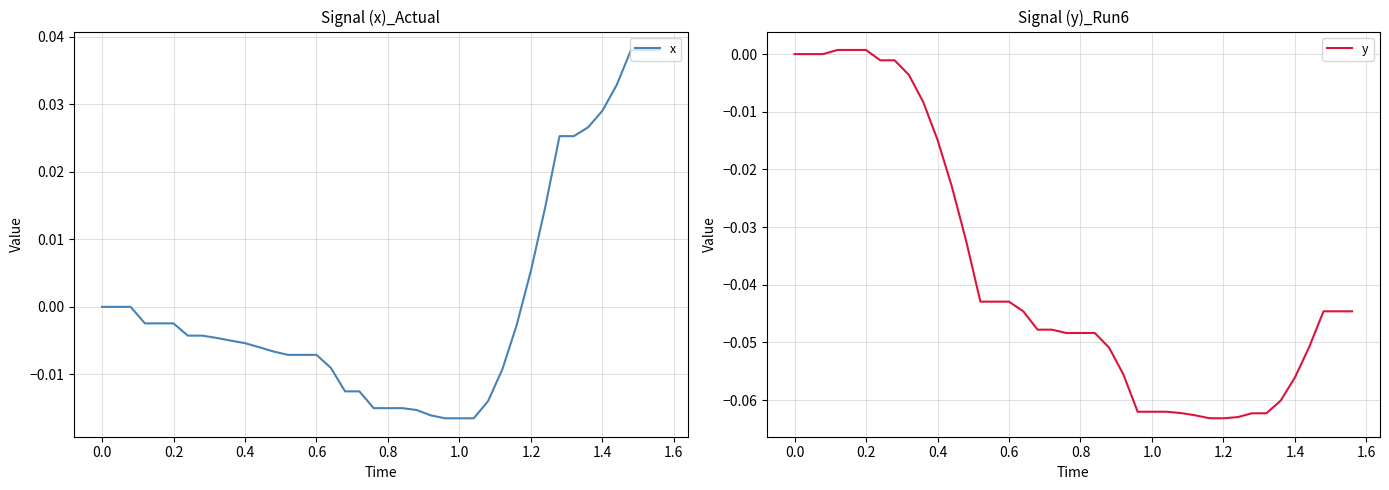

Is the value of x at 18 greater than the value of y at 0.4?

No